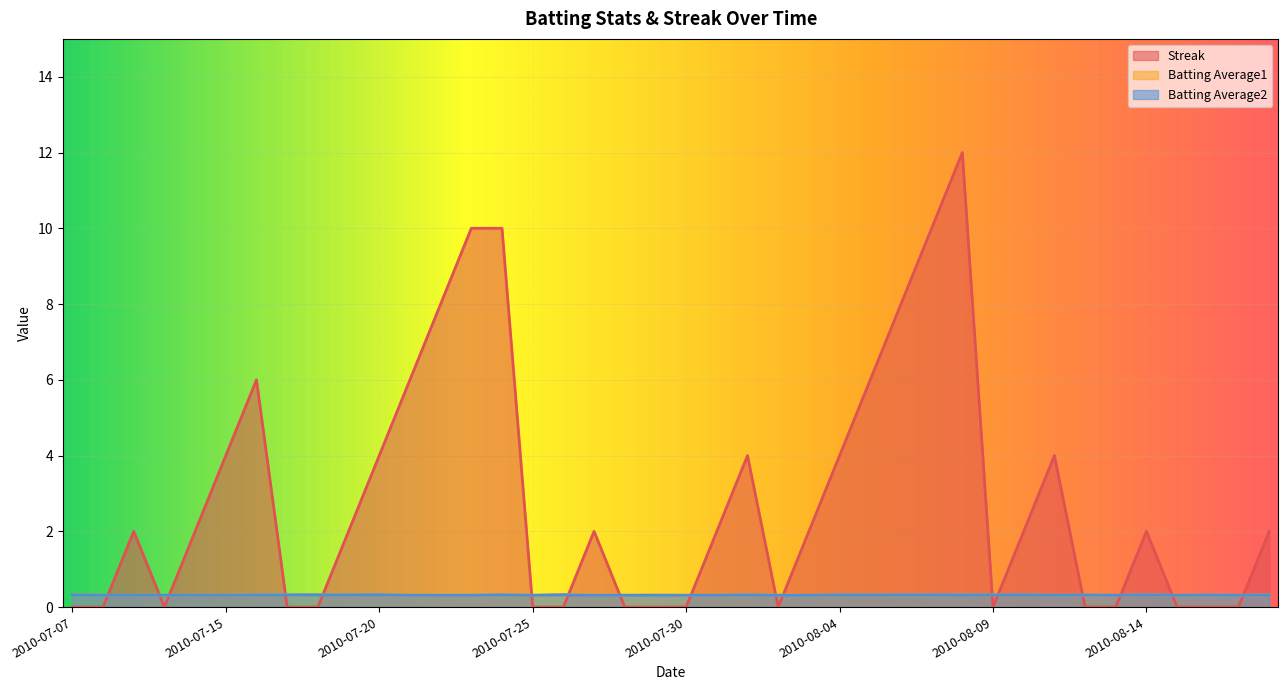

What are all the series names shown in the legend?

Streak, Batting Average1, Batting Average2